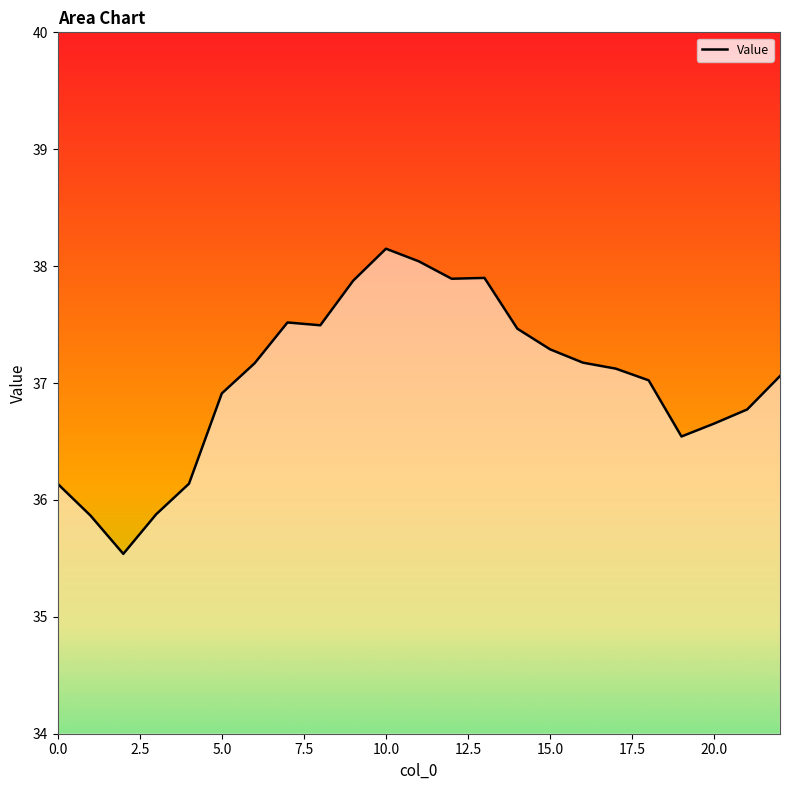

What is the greatest value displayed?

38.1